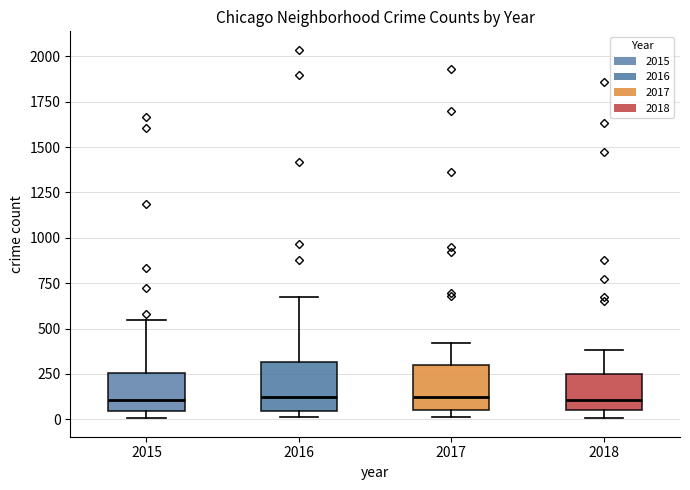

Where does the median line of the box at x = 2017 sit on the y-axis? The values are not printed on the chart, so give them approximately, as read against the axis.

100